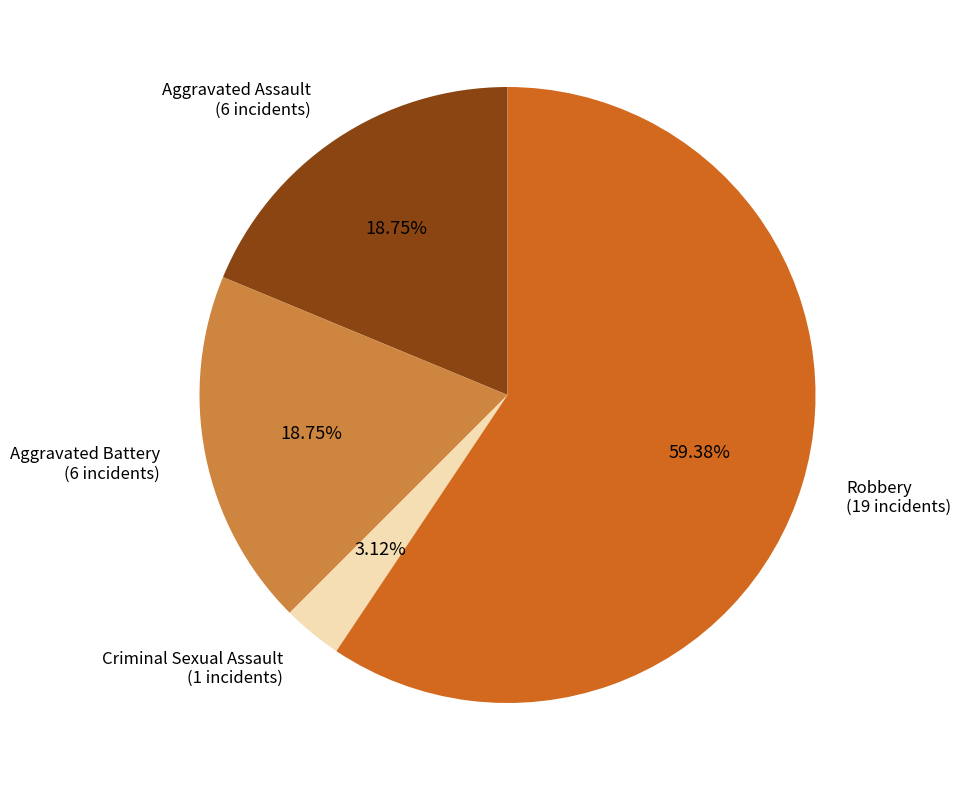

Which has a higher value, Aggravated Assault or Criminal Sexual Assault?

Aggravated Assault